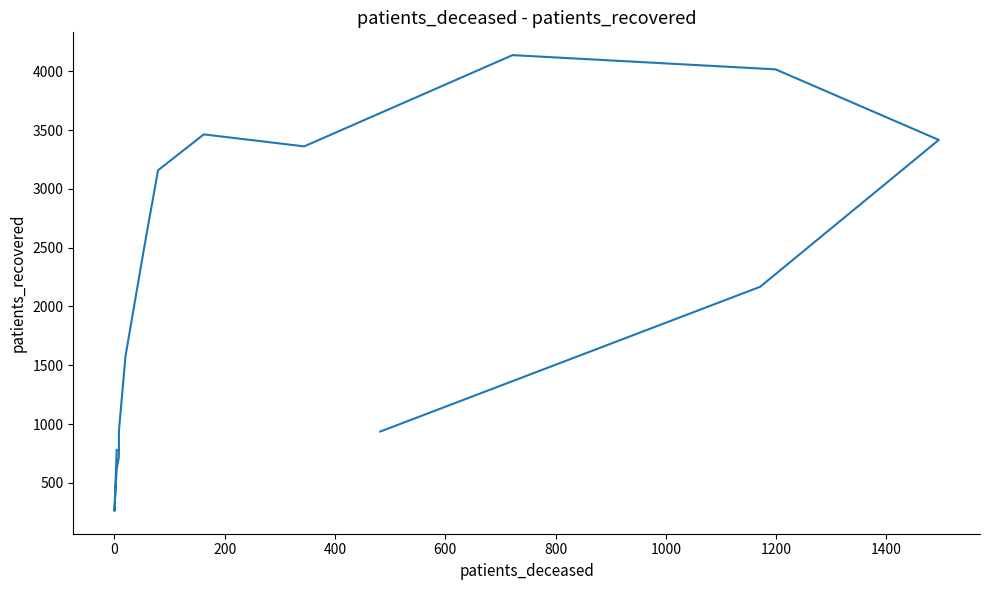

Count the number of categories in the chart.

16